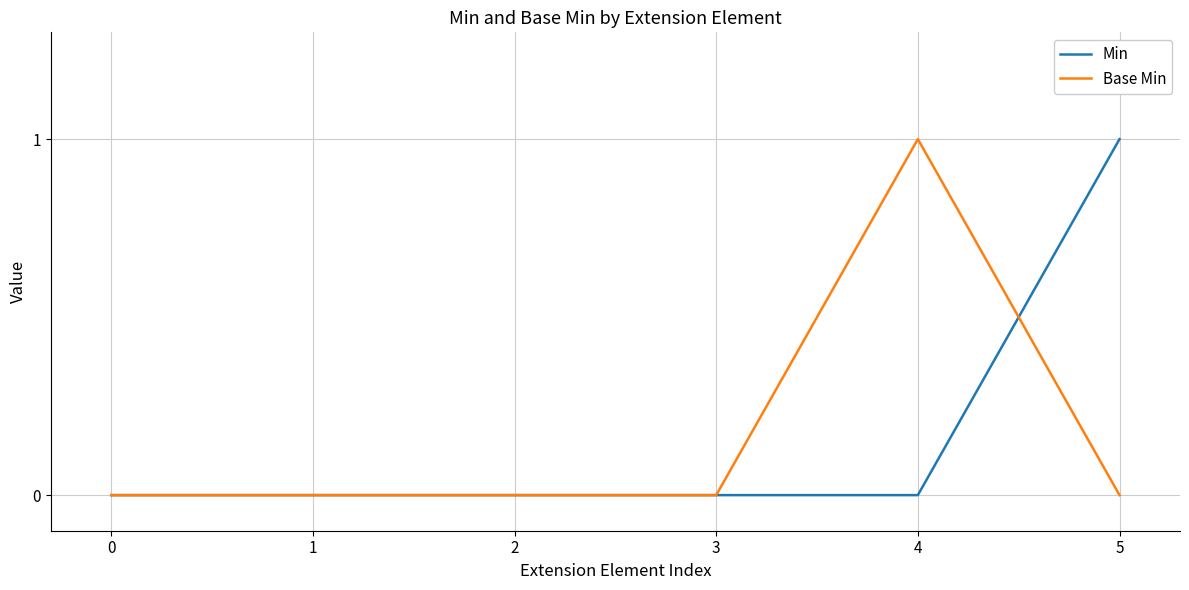

Does the chart have visible grid lines?

Yes